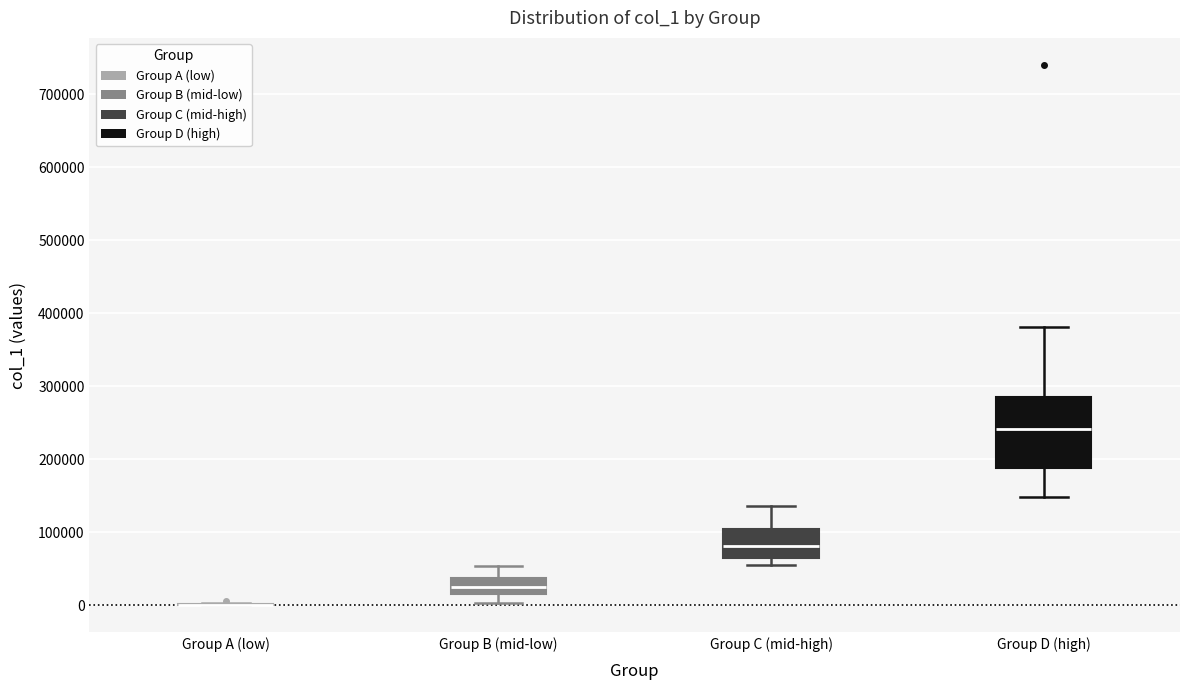

Reading left to right, transcribe this box plot: for each box, give where its median line is, the range the box spans, and where its two whiskers end, as read against the y-axis. The values are not printed on the chart, so give them approximately, as read against the axis.

Group A (low): box collapsed to a line at 0, whiskers 0 to 0
Group B (mid-low): median 20000 (inside the box), box 20000 to 40000, whiskers 0 to 50000
Group C (mid-high): median 80000, box 70000 to 100000, whiskers 60000 to 140000
Group D (high): median 240000, box 190000 to 280000, whiskers 150000 to 380000